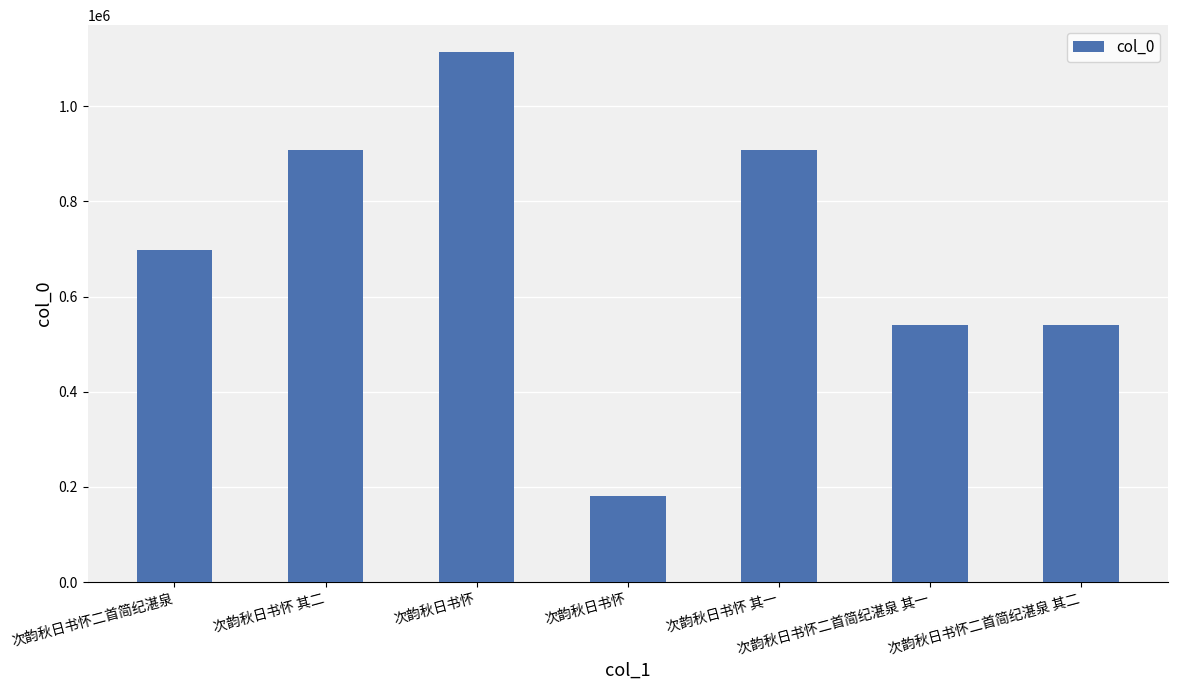

Is it true that the value at 次韵秋日书怀 is 98709?

False